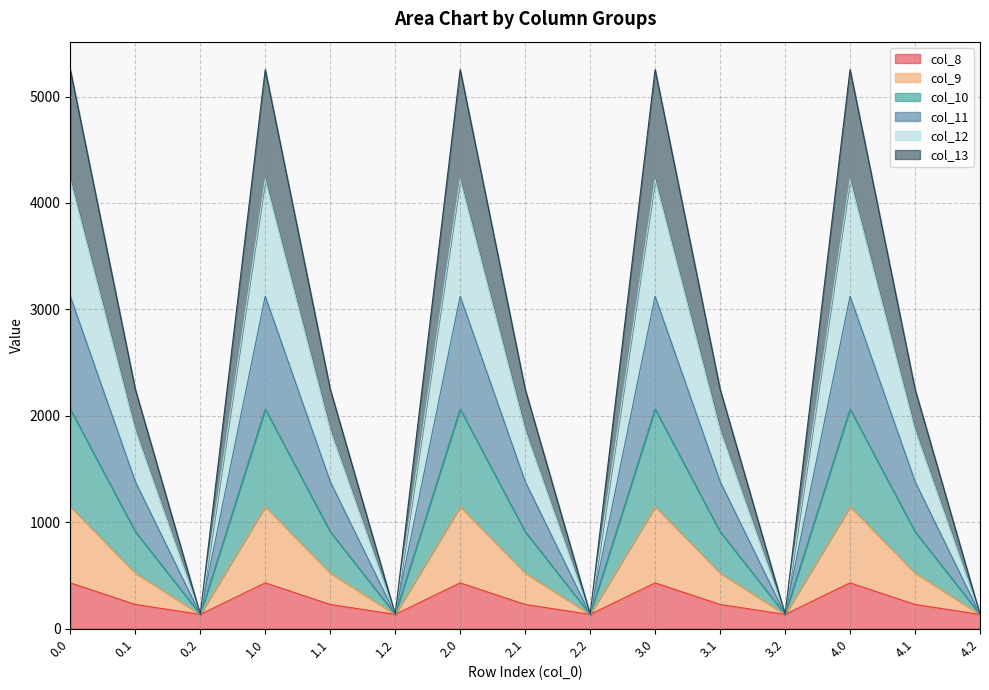

What is the sum of the col_8 values at 3.0 and 4.0?

860.6